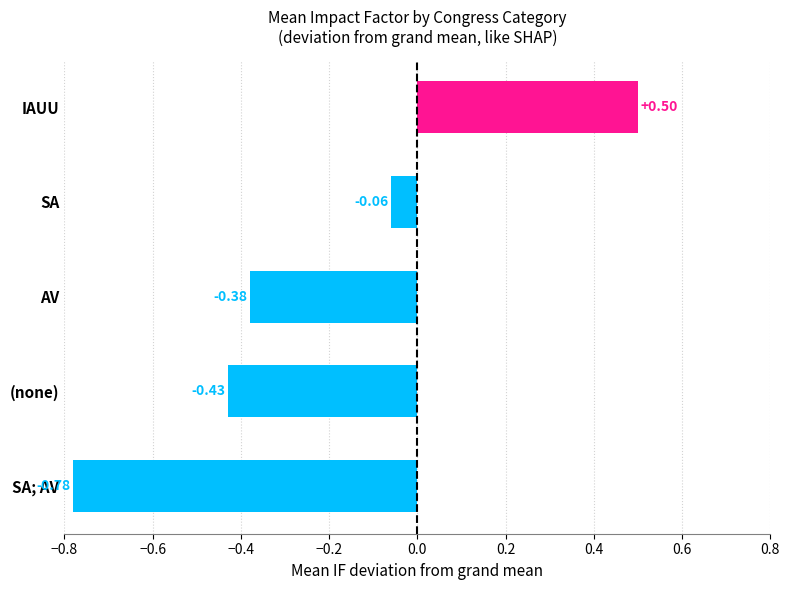

List the labels in order of value, largest first.

IAUU, SA, AV, (none), SA; AV